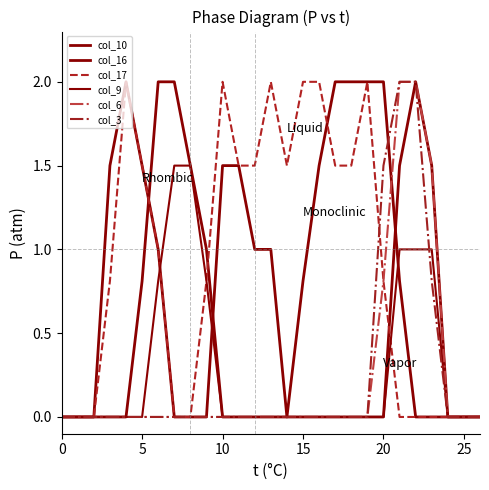

What is the label of the 25th point from the left?

24